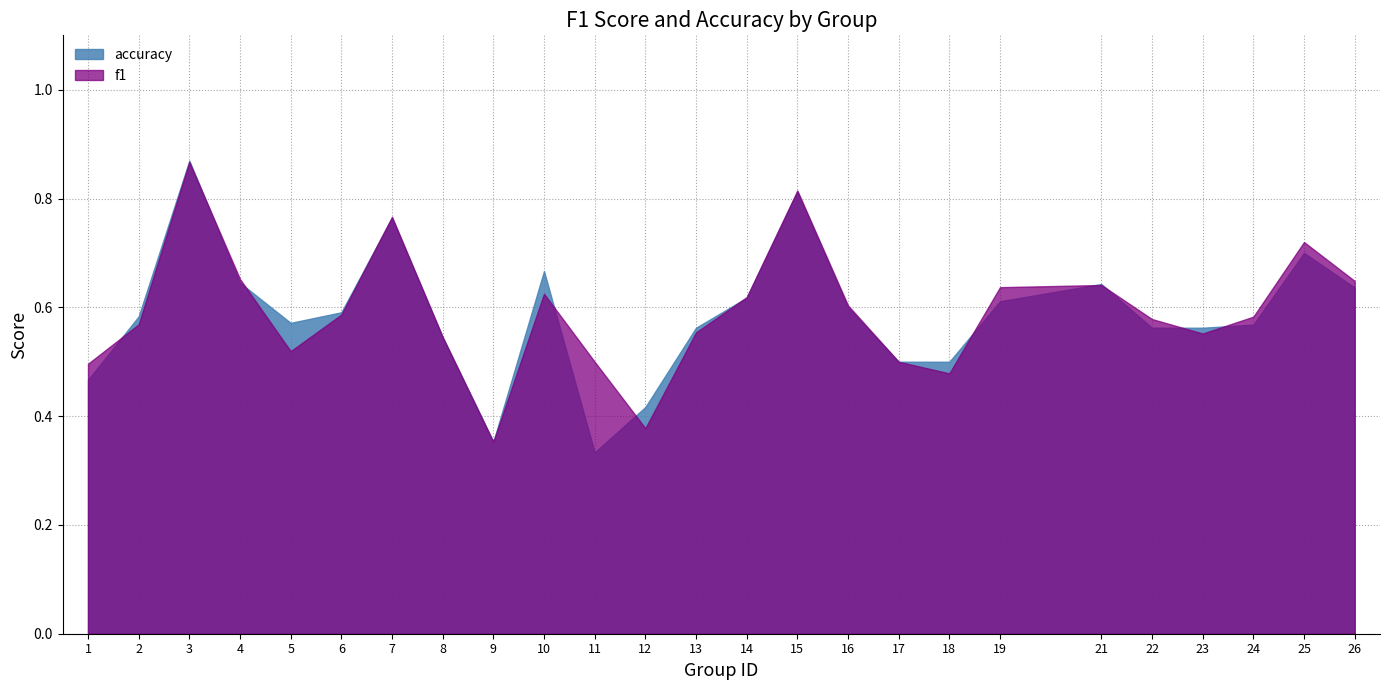

How many data points does each series have?

25